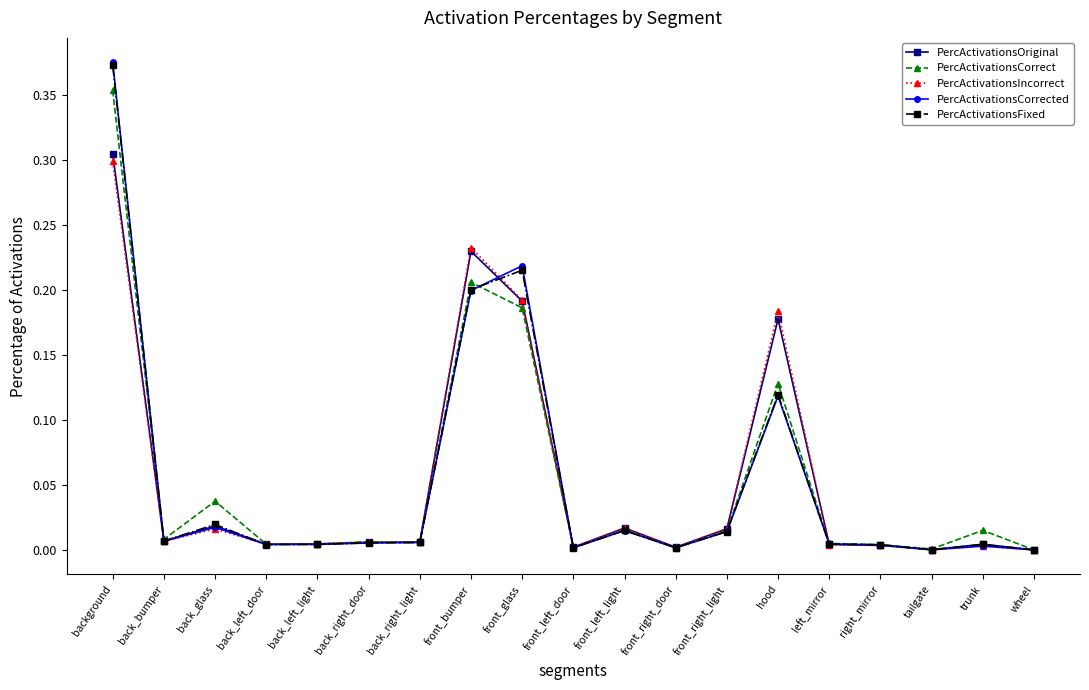

How many distinct data groups are displayed?

5